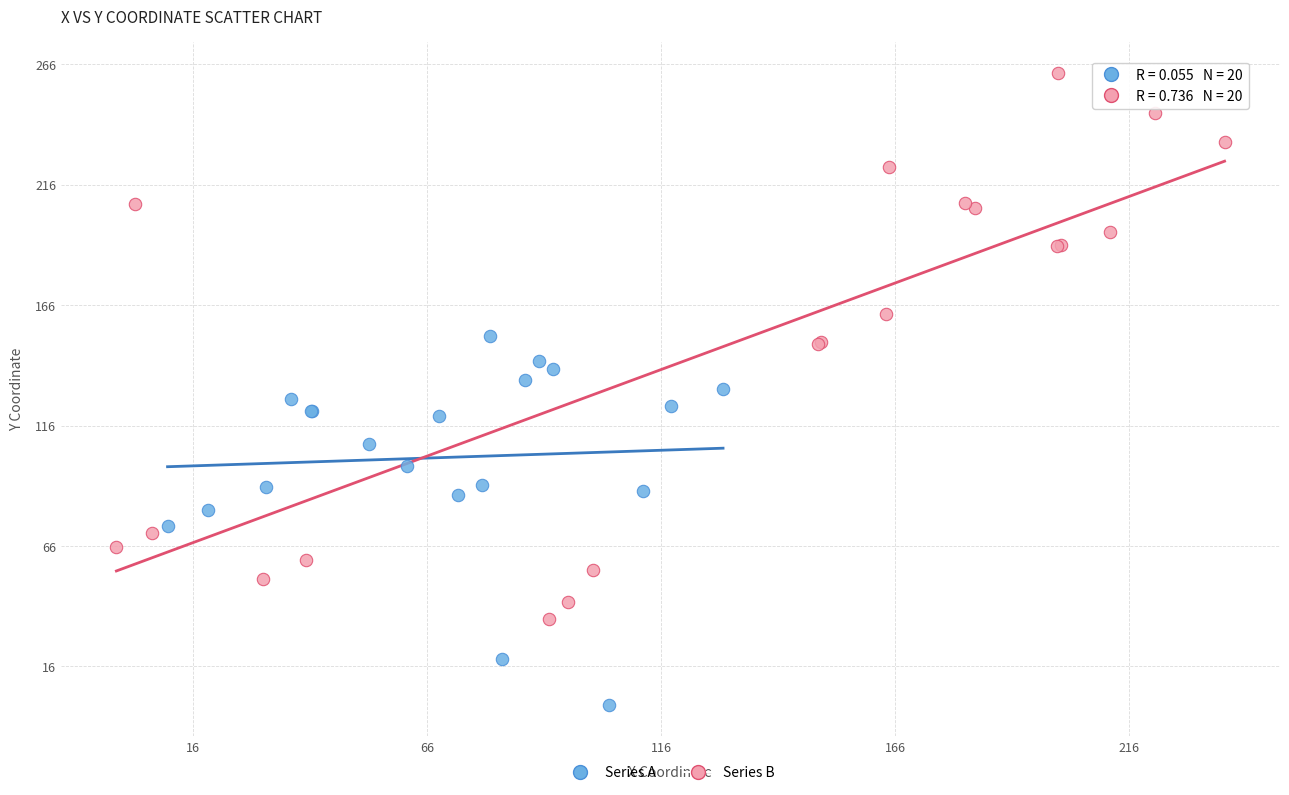

Which series reaches the maximum Y coordinate?

Series B